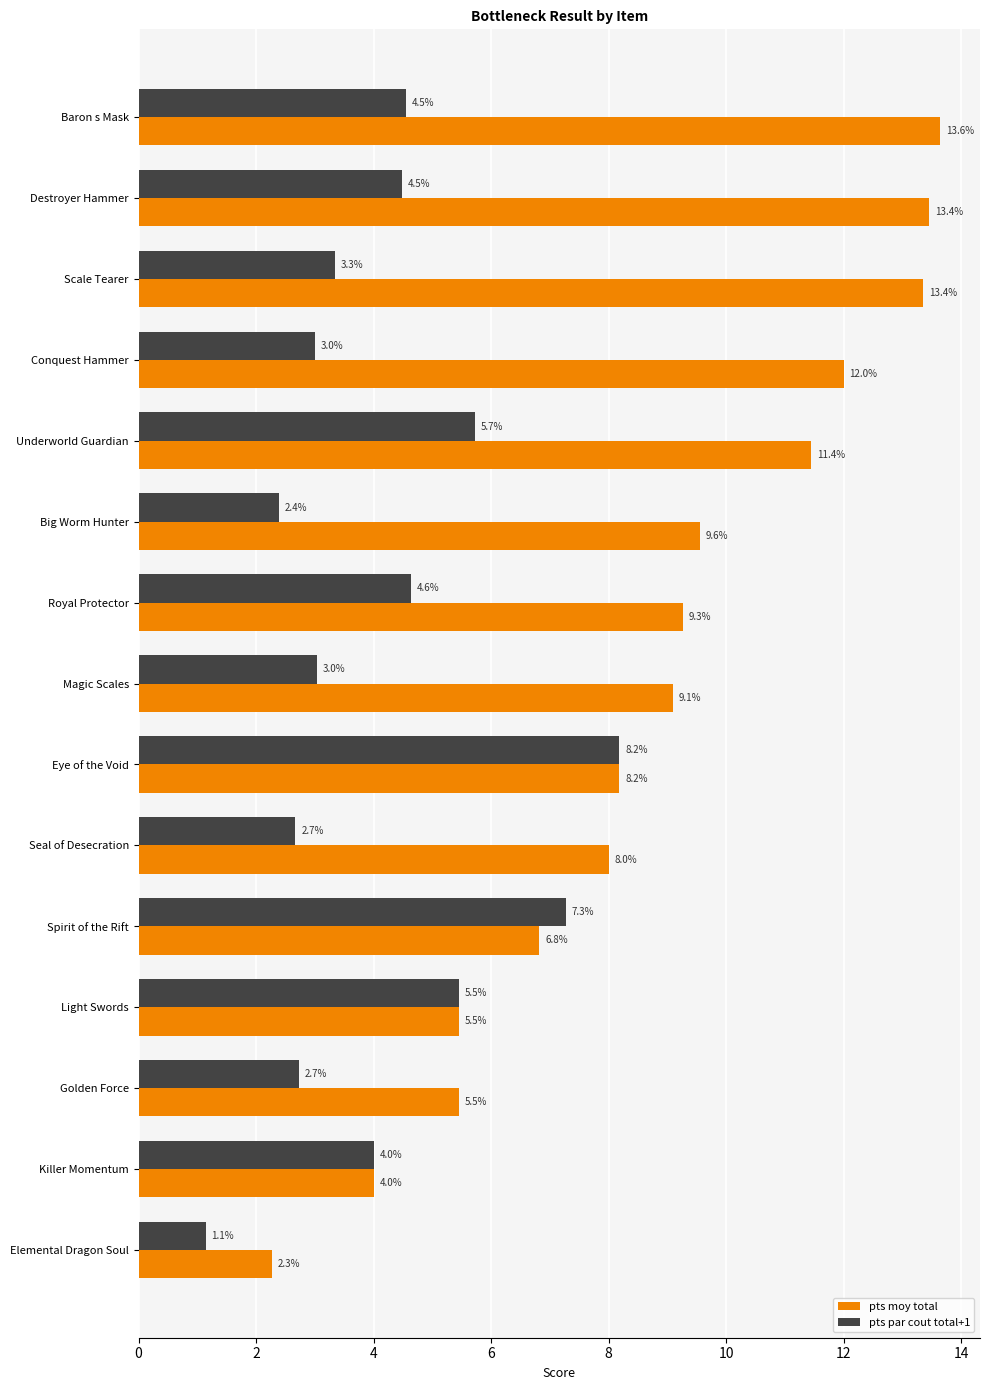

Where is pts par cout total+1 nearest to the value 4?

Killer Momentum